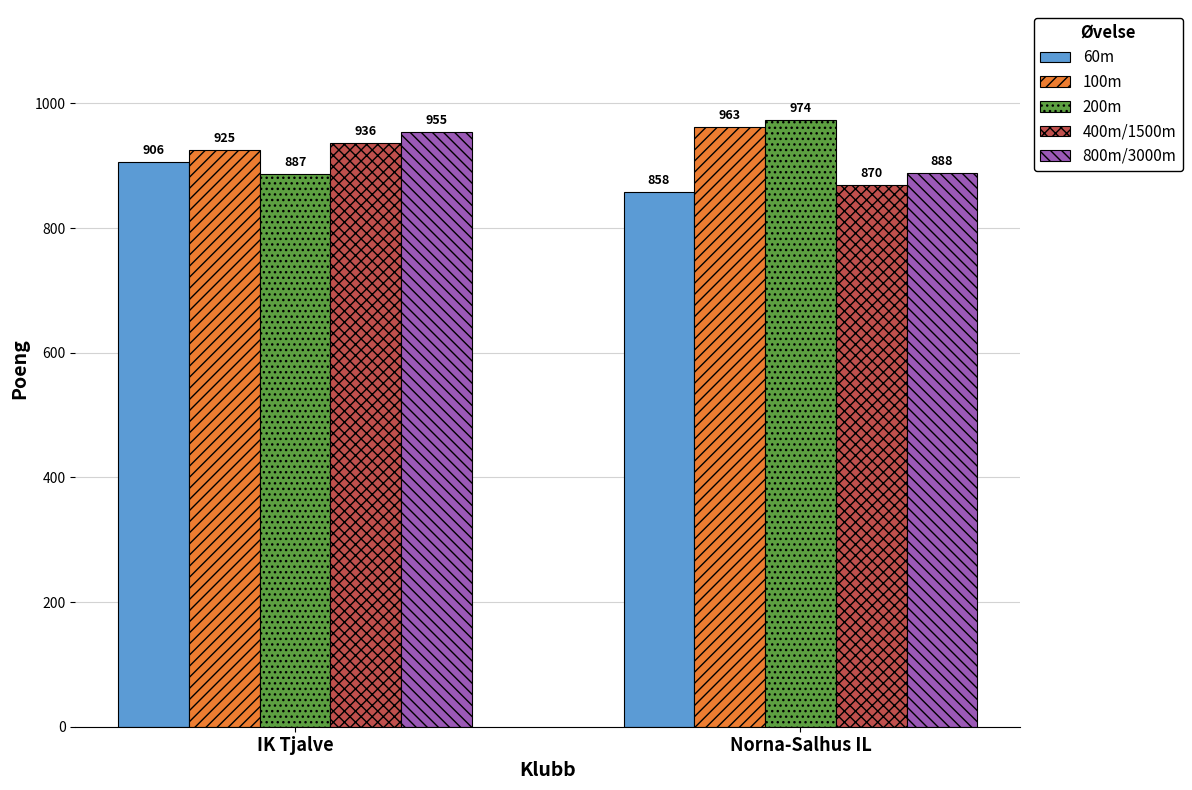

Reading right to left, transcribe all the data shown in this chart.

60m: Norna-Salhus IL=858	IK Tjalve=906
100m: Norna-Salhus IL=963	IK Tjalve=925
200m: Norna-Salhus IL=974	IK Tjalve=887
400m/1500m: Norna-Salhus IL=870	IK Tjalve=936
800m/3000m: Norna-Salhus IL=888	IK Tjalve=955